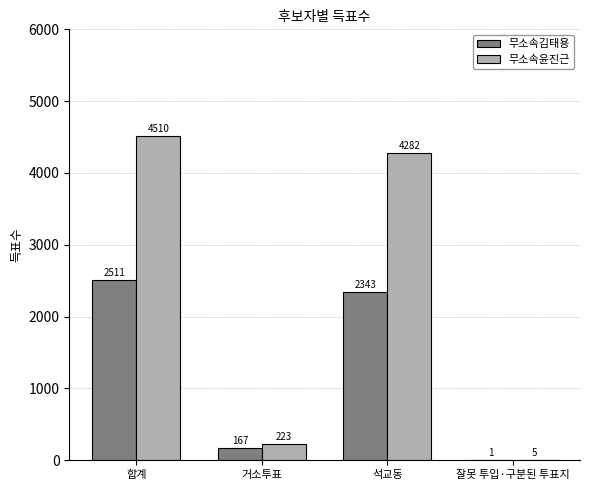

What is the highest value of the 무소속김태용 series?

2511